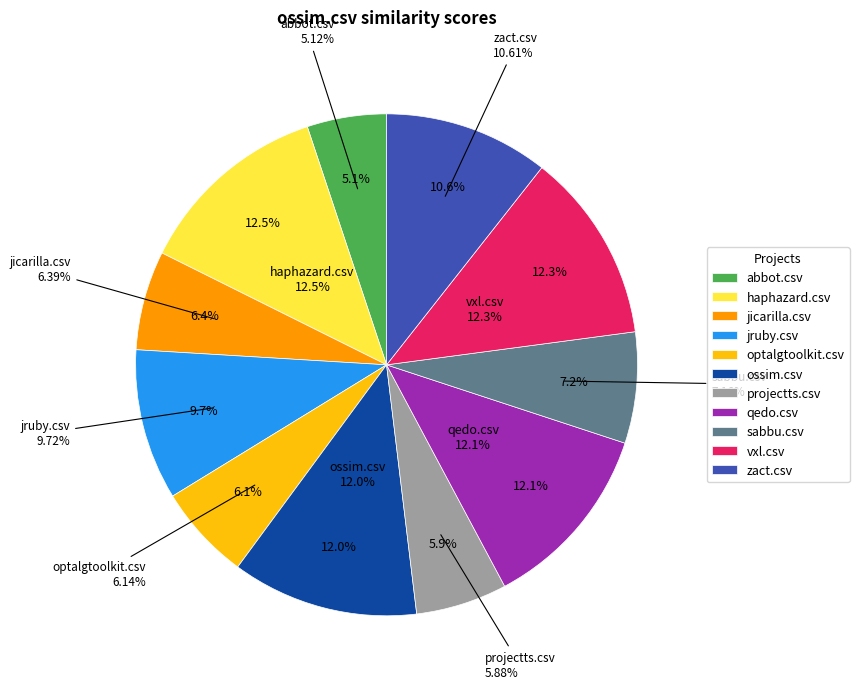

Is it true that vxl.csv is 12% of the pie?

True